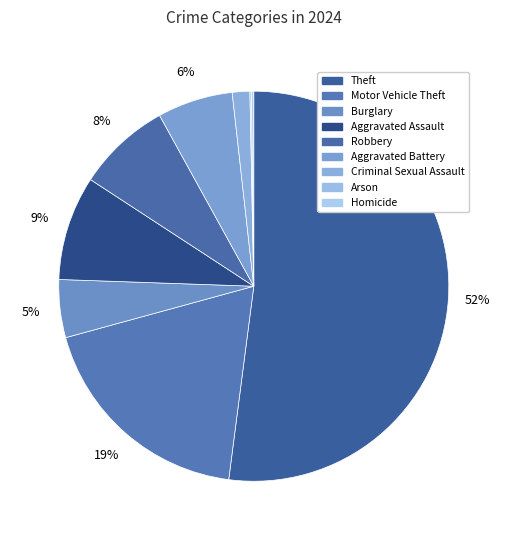

Does Theft account for over 50% of the chart?

Yes